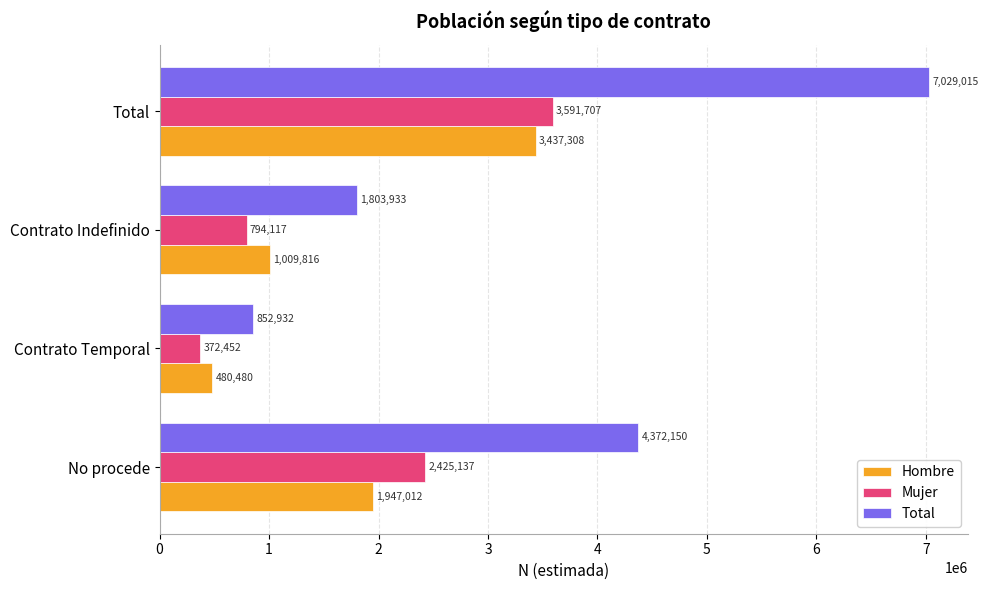

What is the maximum value for Hombre?

3437308